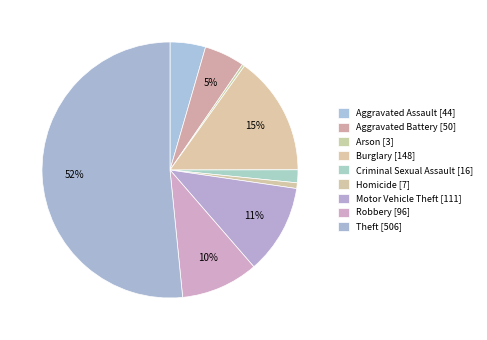

To the nearest percent, what portion does Criminal Sexual Assault represent?

2%